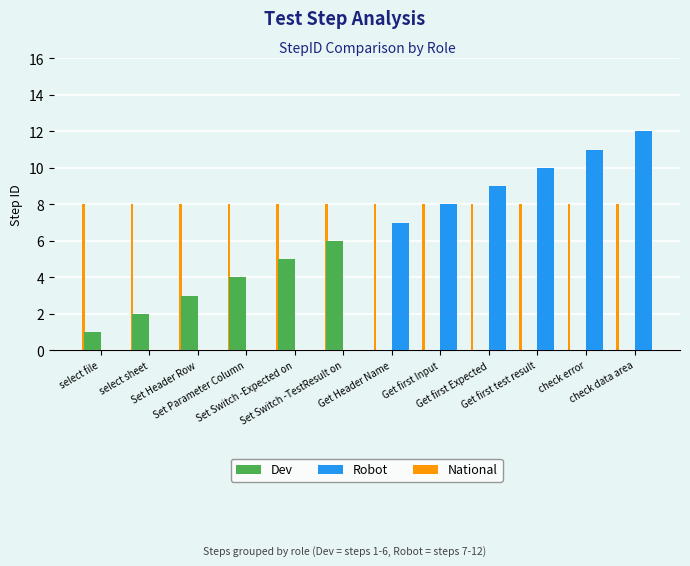

What are all the series names shown in the legend?

Dev, Robot, National